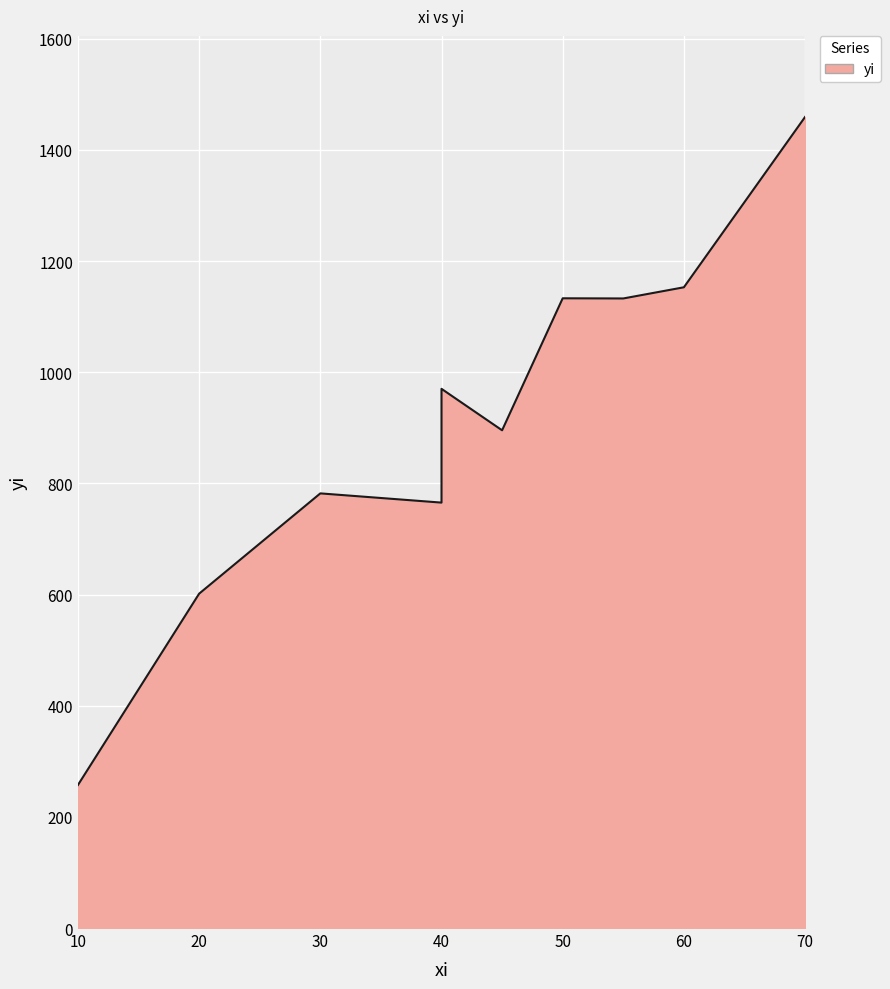

What is the change in value from 40 to 50?

+367.6